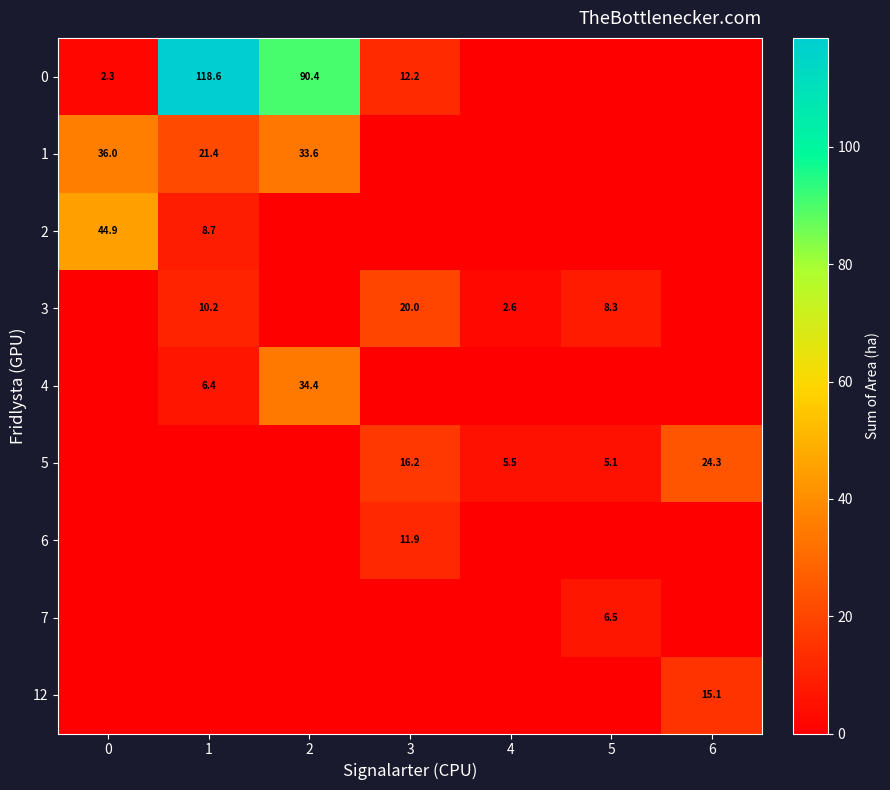

True or false: 0 has a value of 154.3 at 2.

False